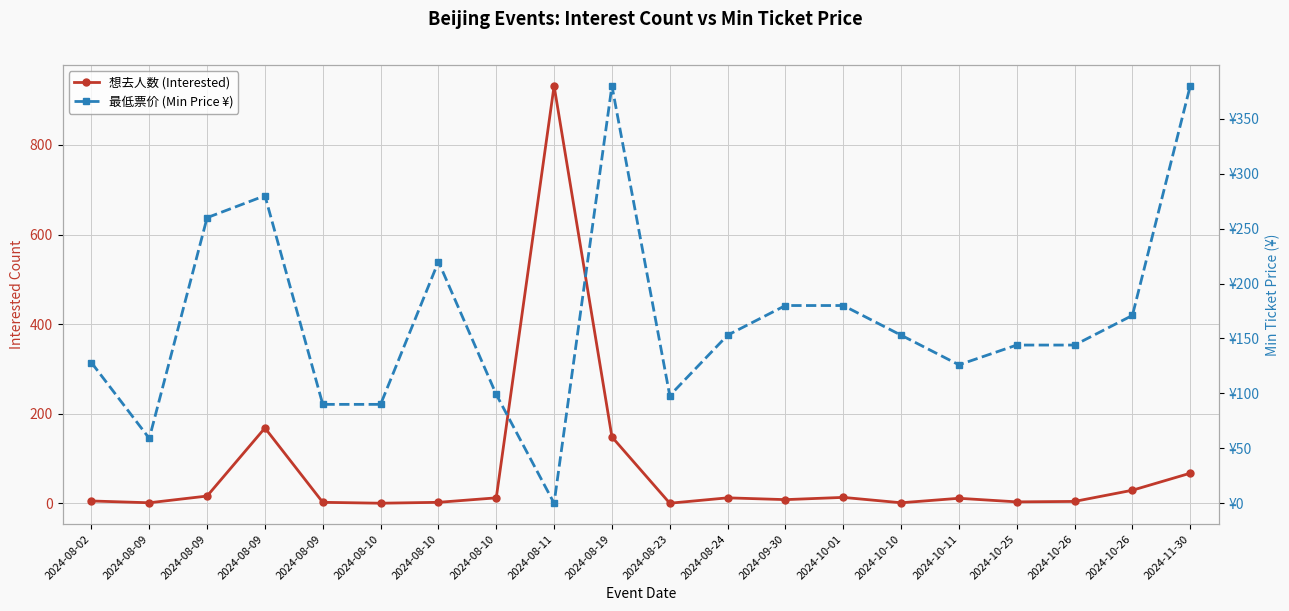

How many categories are shown in the chart?

20